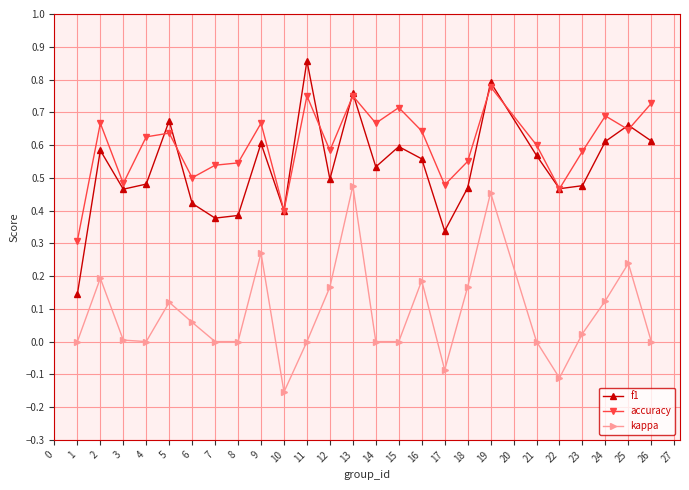

Which series has the largest total across all categories?

accuracy